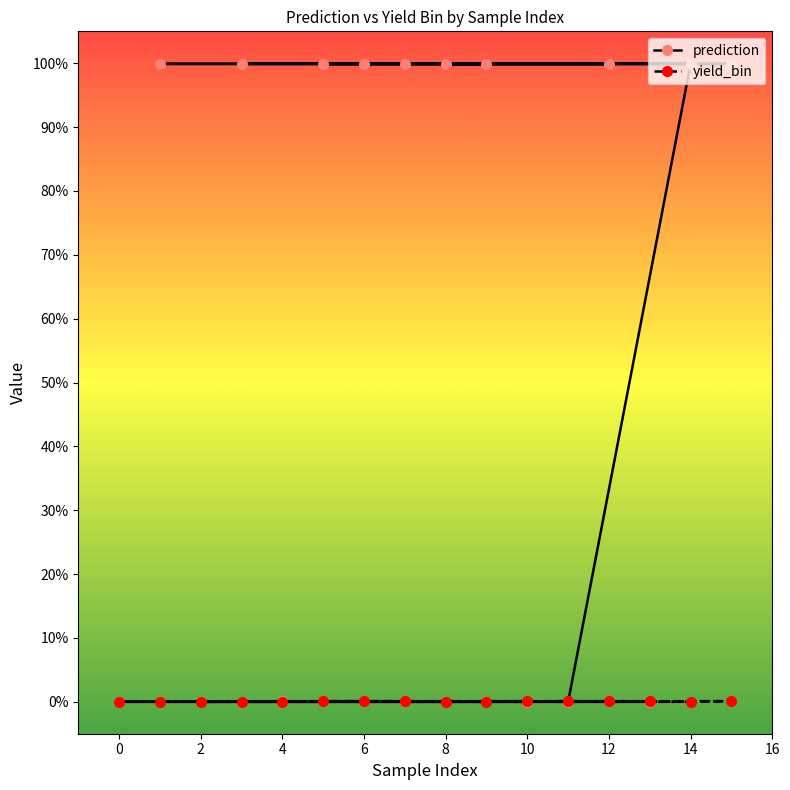

List the series in order of their overall mean, highest first.

prediction, yield_bin